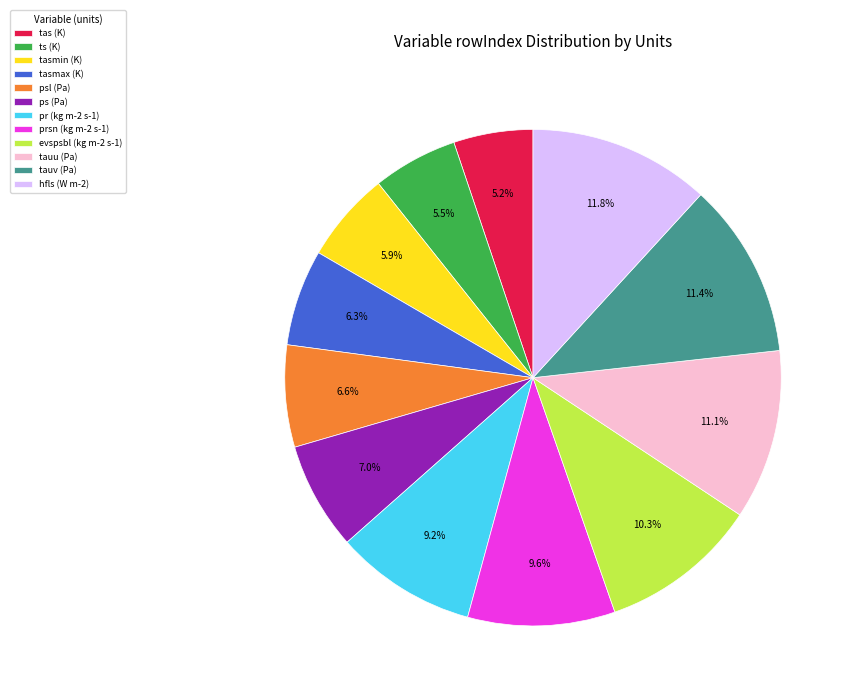

Do hfls (W m-2) and psl (Pa) together represent more than half of the pie?

No